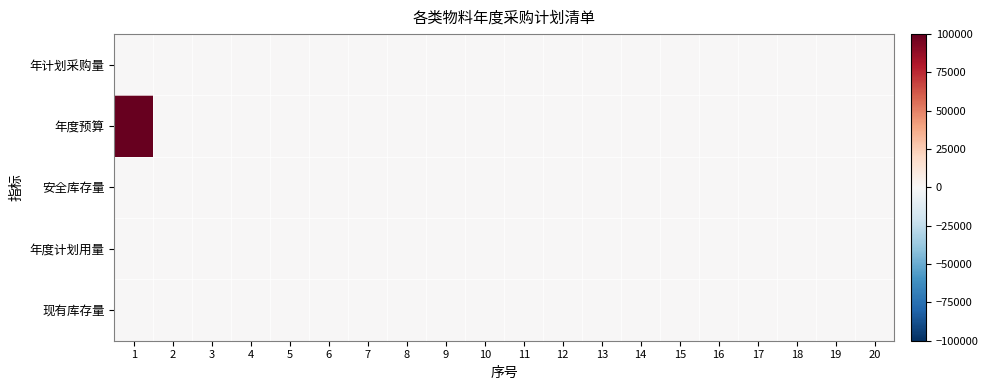

Which series has the widest spread of values?

年度预算